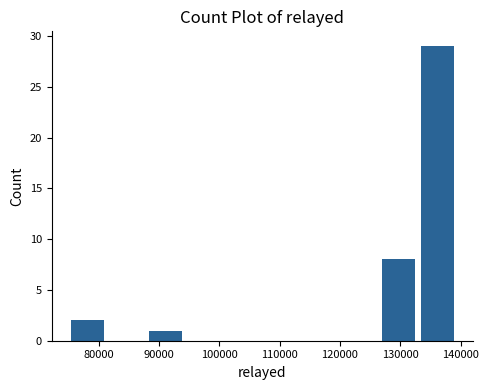

Over which range of the x-axis is the bar tallest?

133000 to 139000